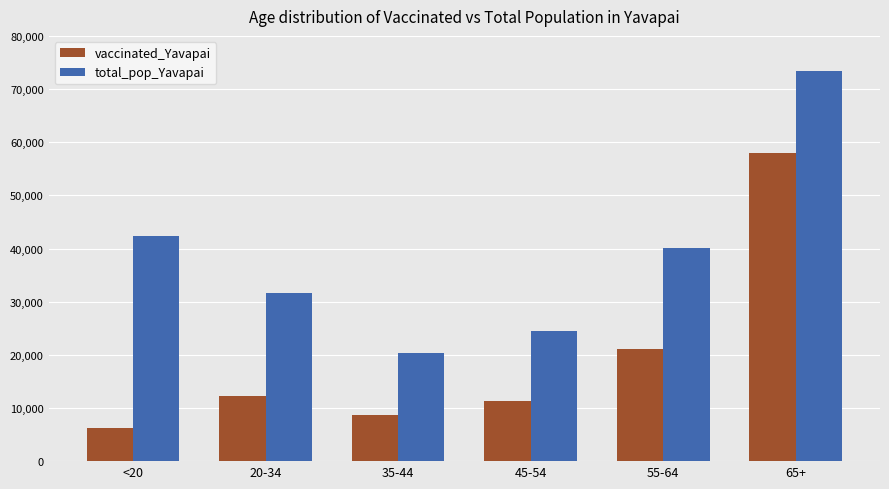

How many data points in vaccinated_Yavapai are less than 12272?

3